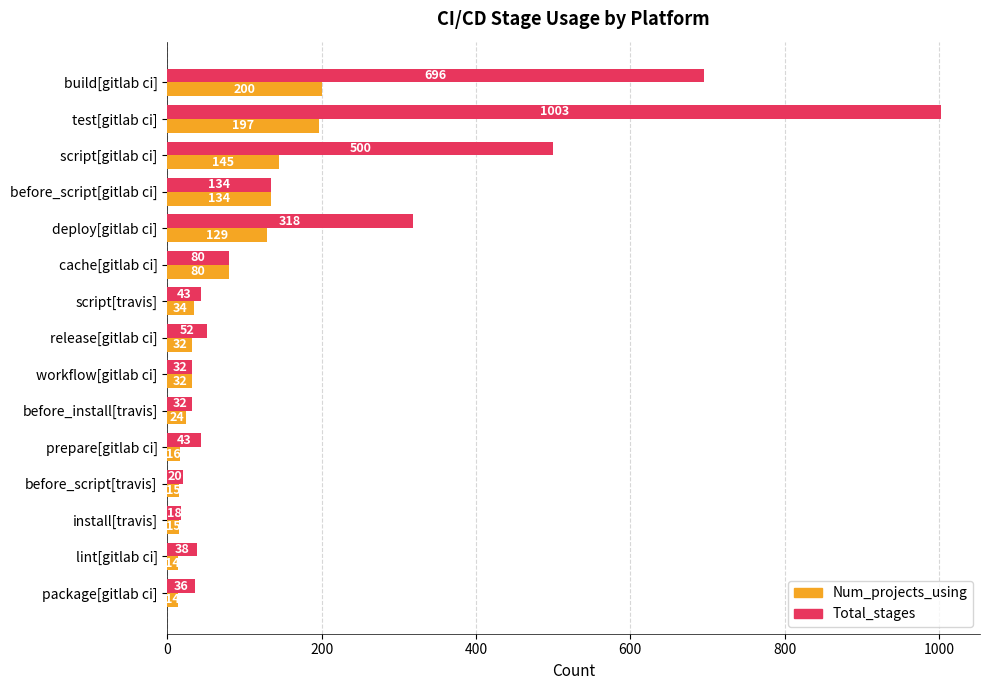

What is the difference between the maximum and minimum values in the Total_stages series?

985